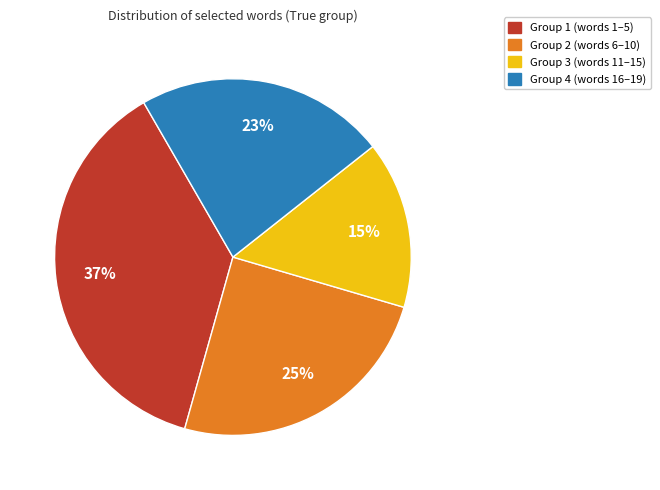

Which slice is the smallest?

Group 3 (words 11–15)